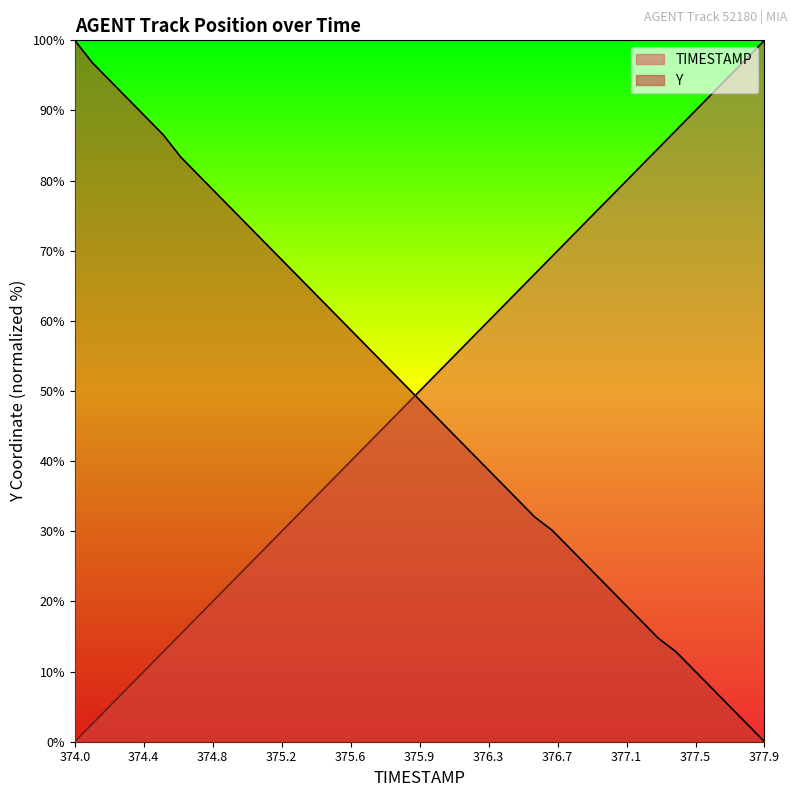

How many lines are shown in the chart?

2